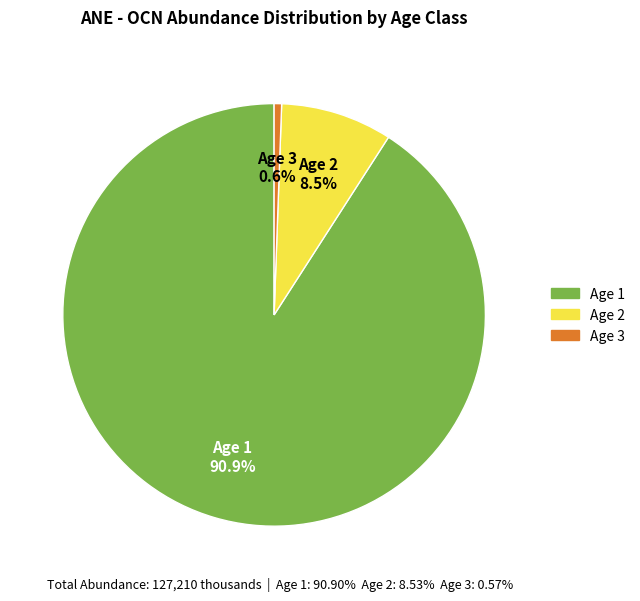

Combined, what portion of the pie is Age 1 and Age 2?

99.4%